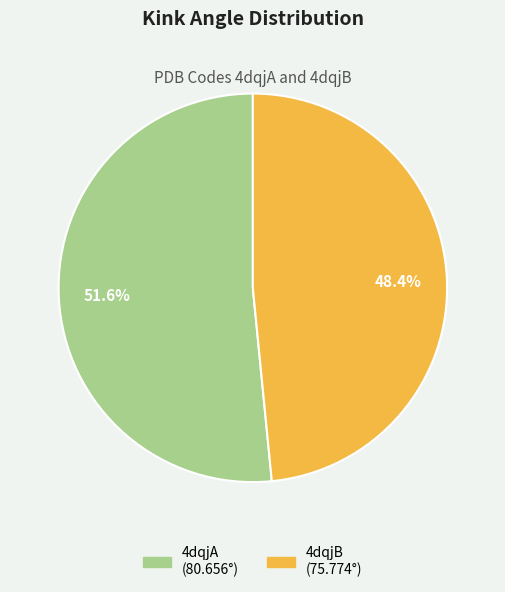

To the nearest percent, what percentage of the pie is 4dqjB?

48%